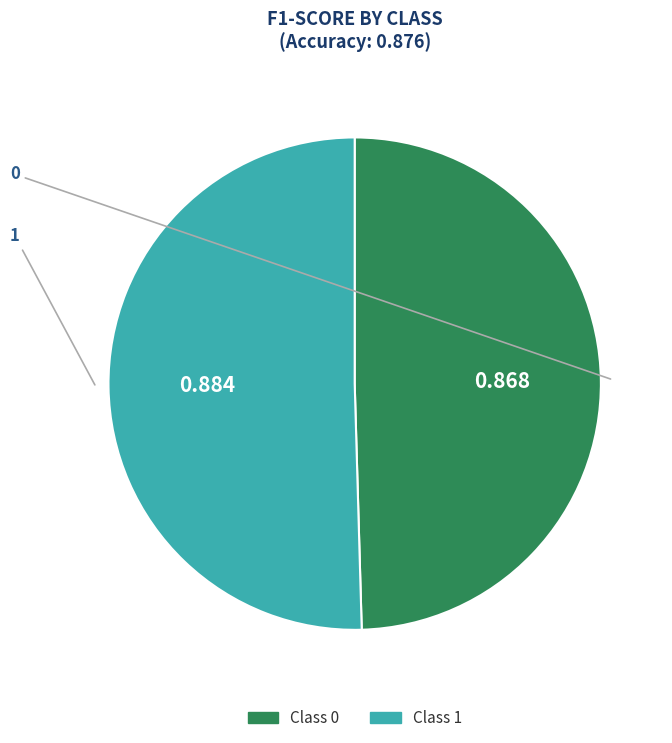

How many slices are in this pie chart?

2